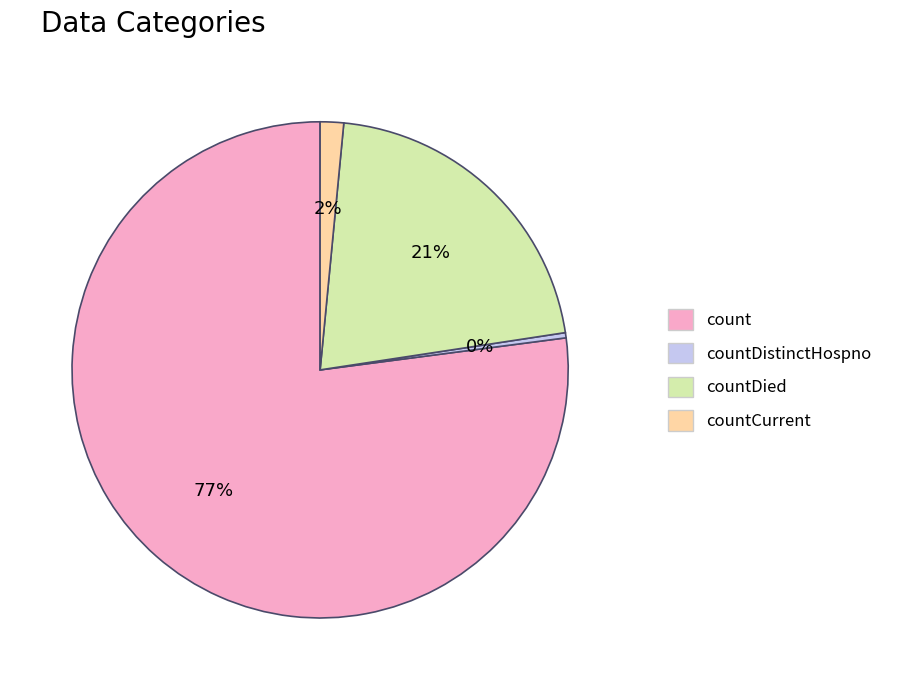

Which category has the smallest portion of the pie?

countDistinctHospno